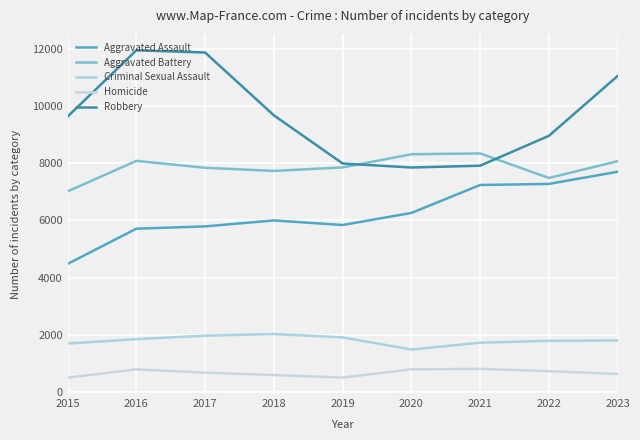

True or false: Criminal Sexual Assault and Robbery cross at least once.

False